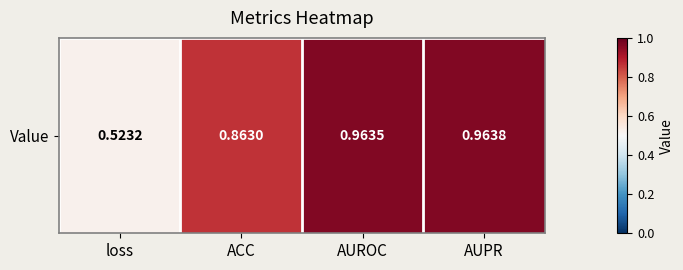

What is the difference between the maximum and second lowest values?

0.1